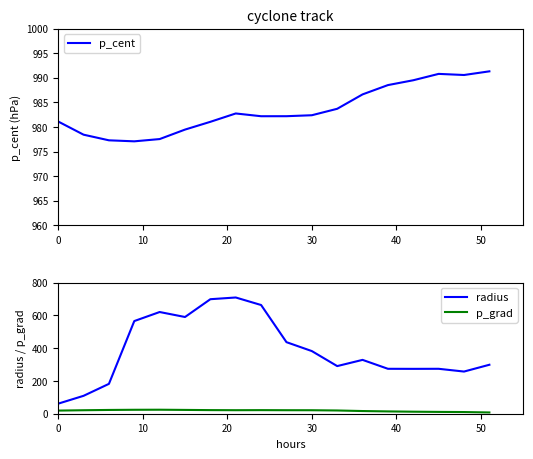

What is the greatest value displayed?

991.3